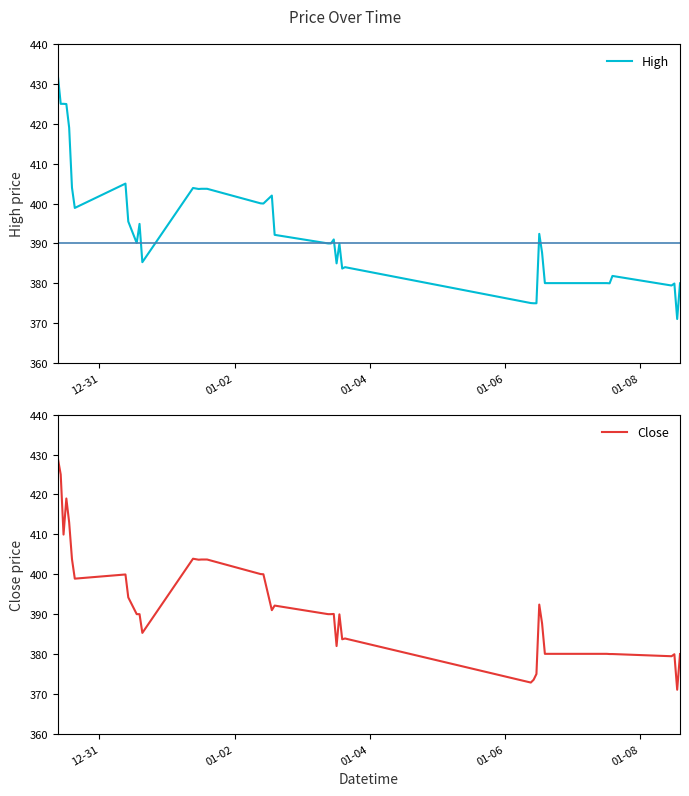

How many values in the Close series are below 390?

17